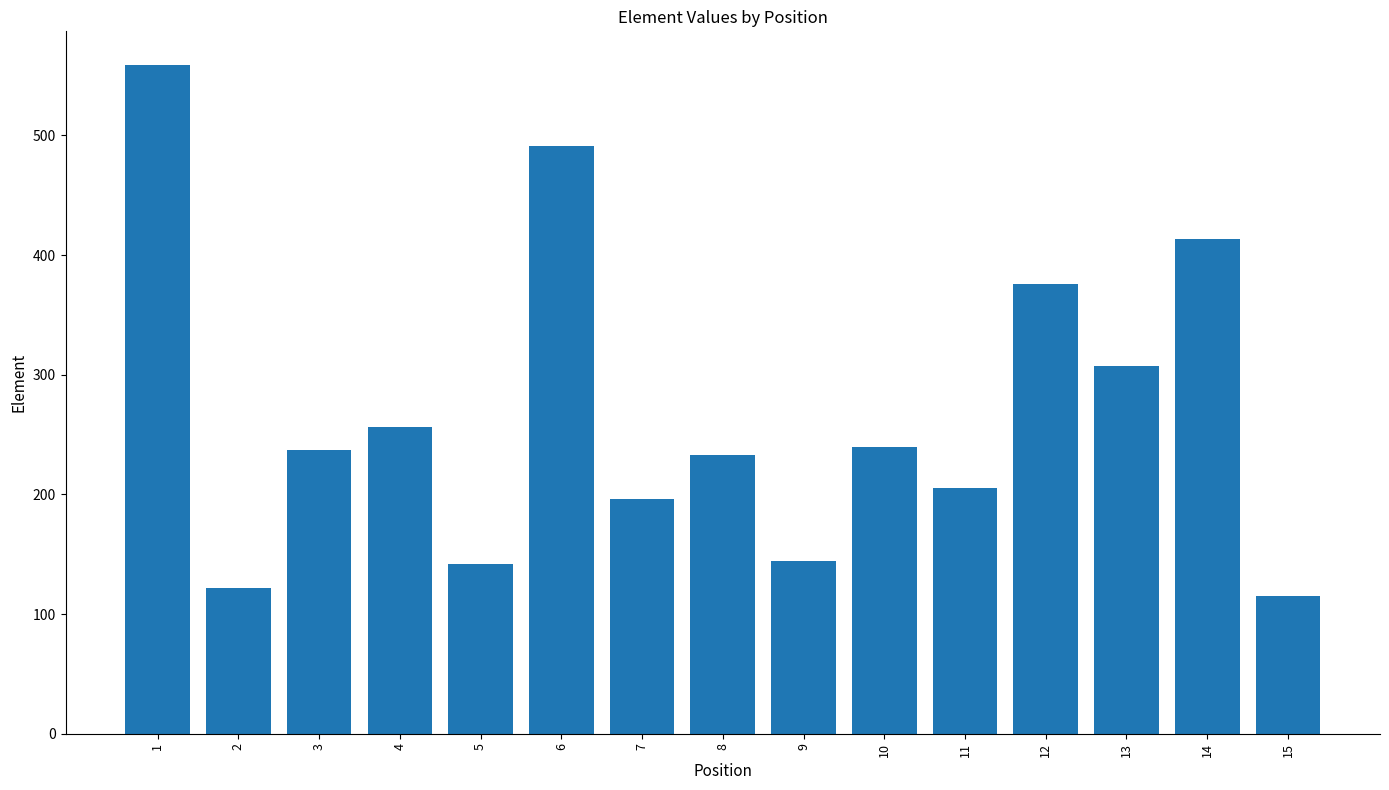

What is the greatest value displayed?

559